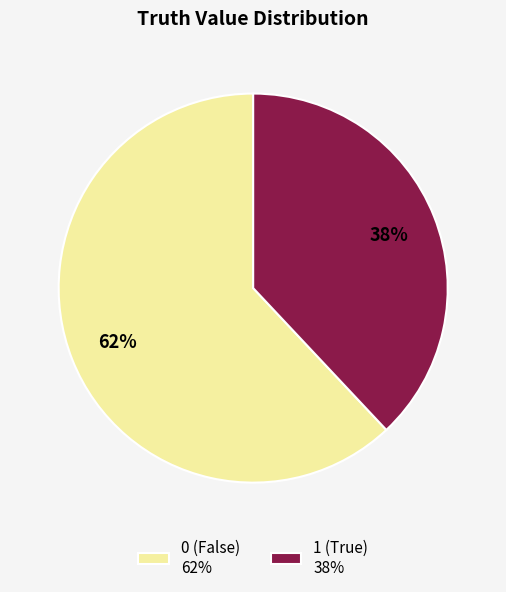

Combined, do 0 and 1 account for over 50%?

Yes